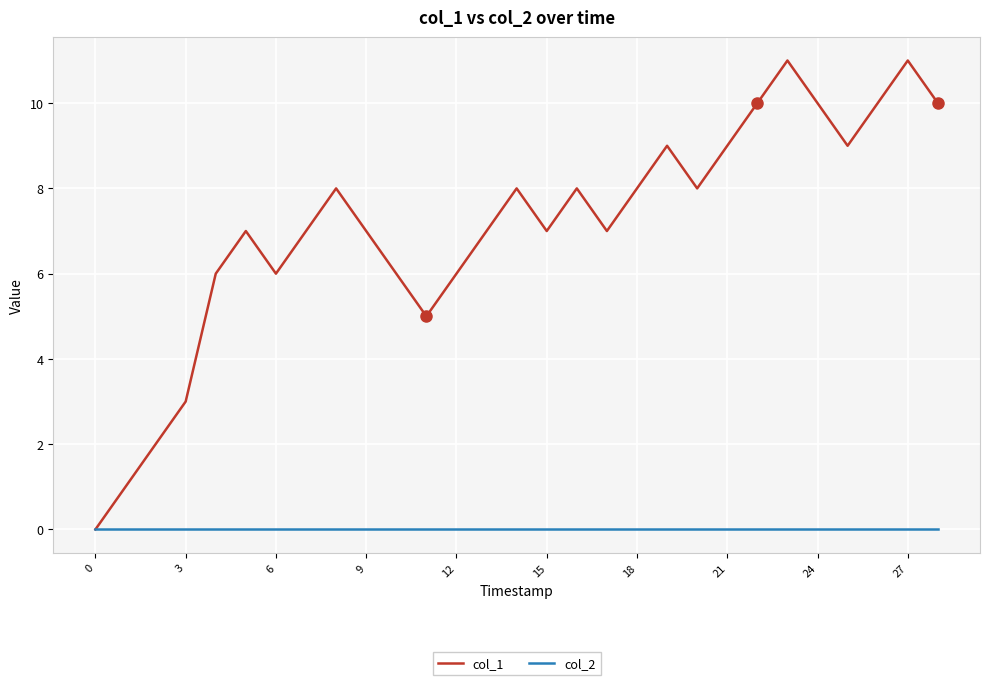

Which series has the largest total across all categories?

col_1